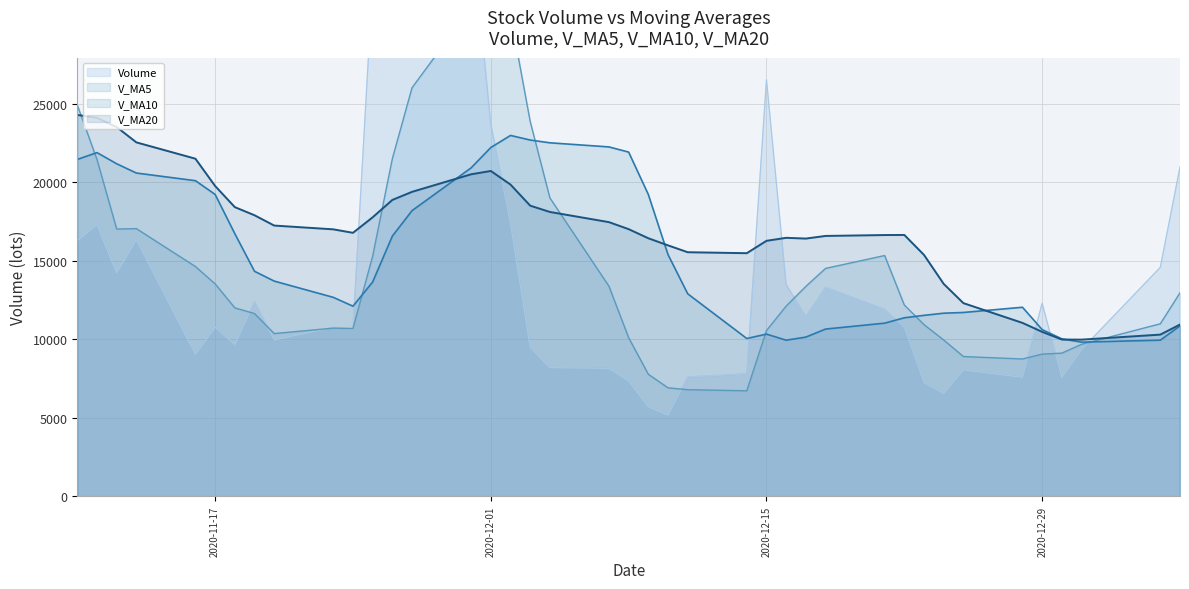

What is the maximum value for V_MA20?

24275.7